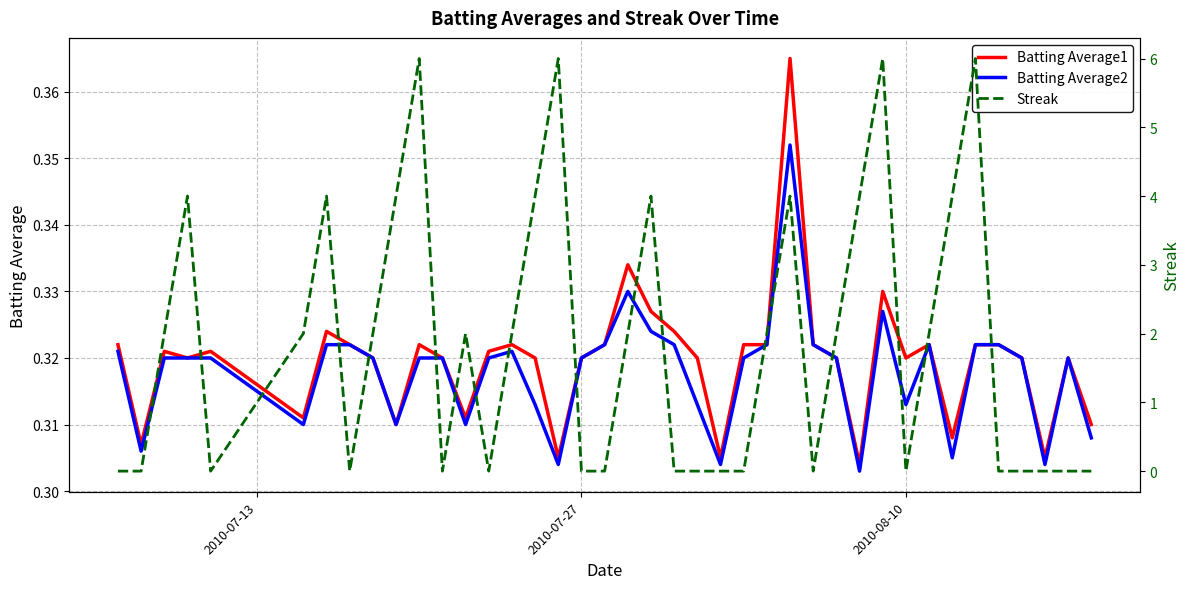

The value of Batting Average1 at 28 is 0.4. True or false?

False